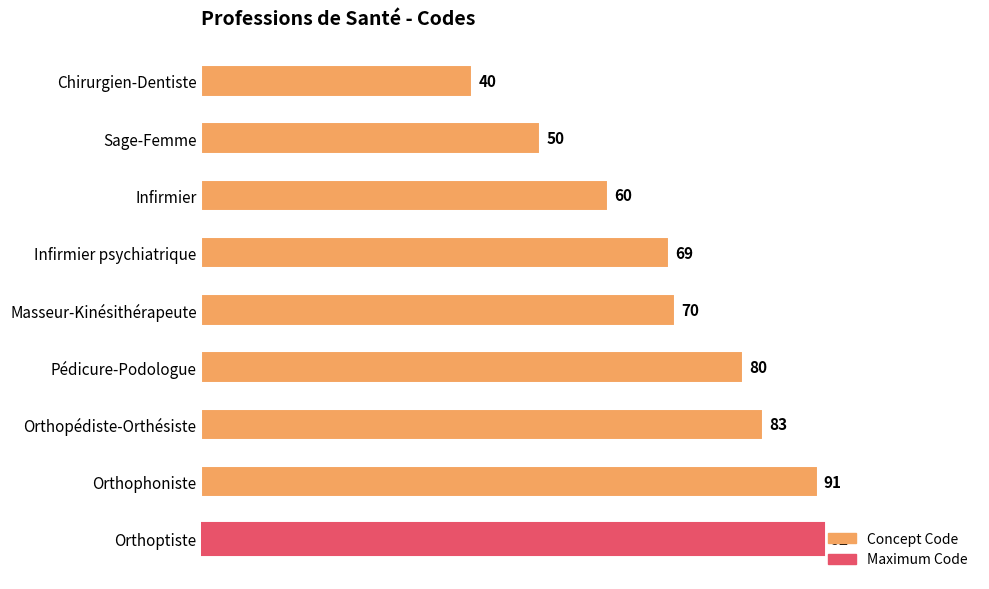

Between Infirmier and Pédicure-Podologue, which is larger?

Pédicure-Podologue